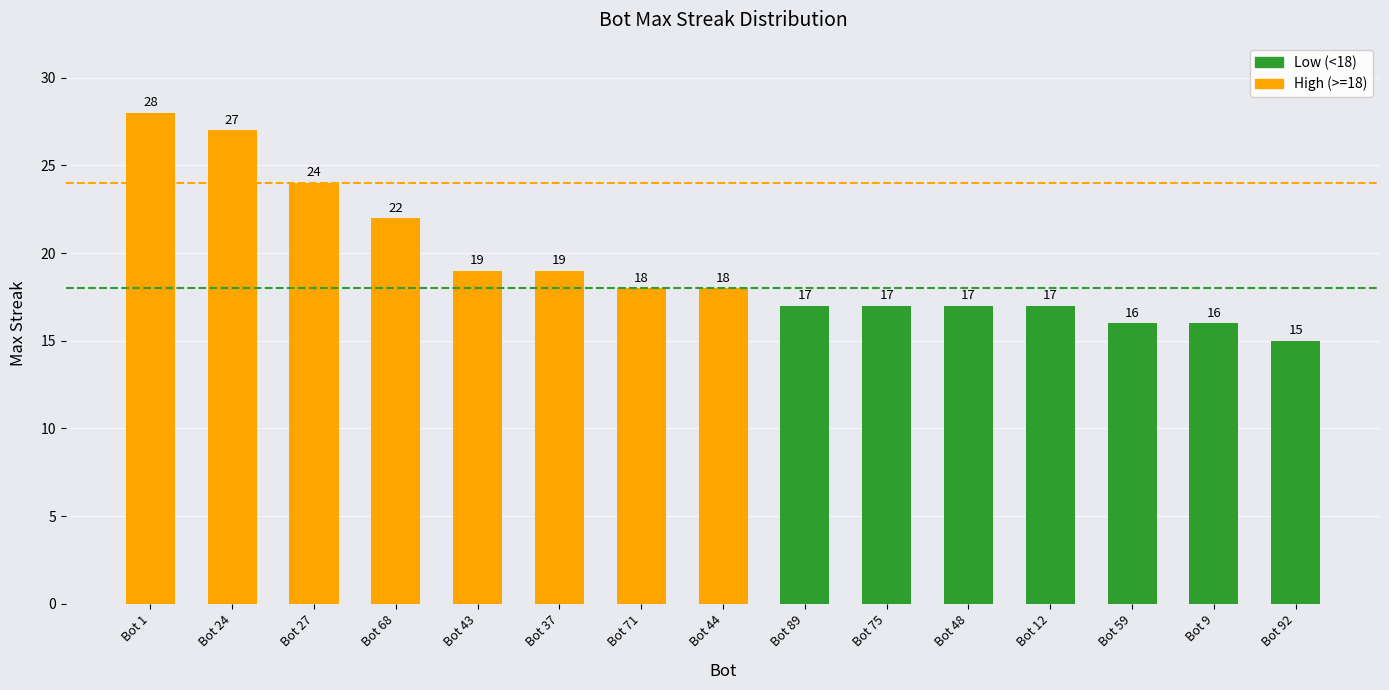

Reading right to left, extract all data points from this chart.

Bot 92=15	Bot 9=16	Bot 59=16	Bot 12=17	Bot 48=17	Bot 75=17	Bot 89=17	Bot 44=18	Bot 71=18	Bot 37=19	Bot 43=19	Bot 68=22	Bot 27=24	Bot 24=27	Bot 1=28